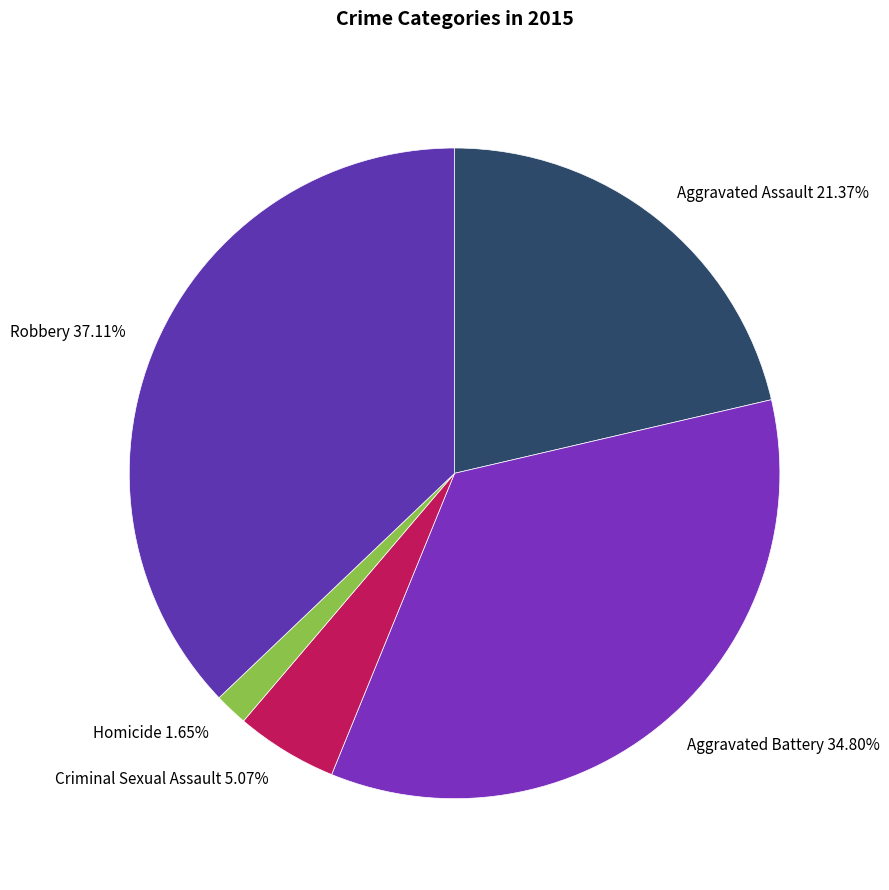

Does any single category account for the majority?

No